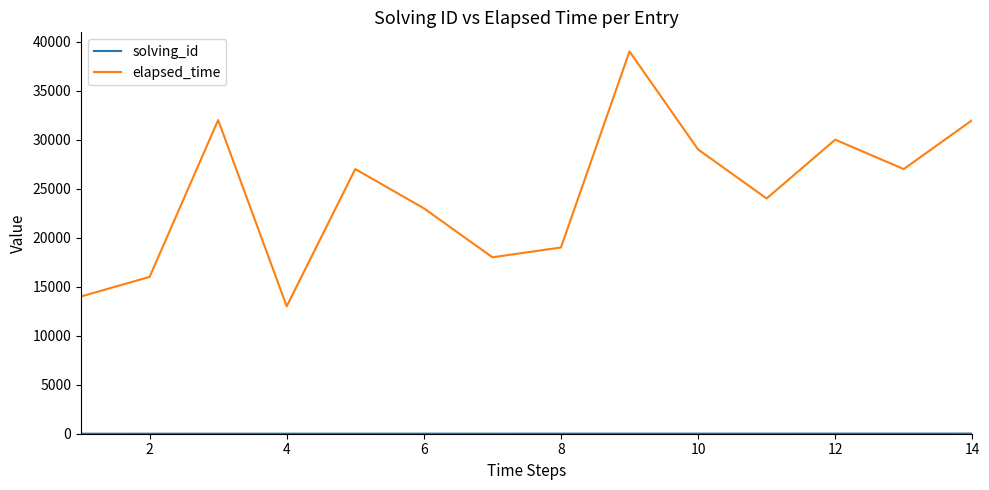

What is the difference between the maximum and second lowest values in the elapsed_time series?

25000